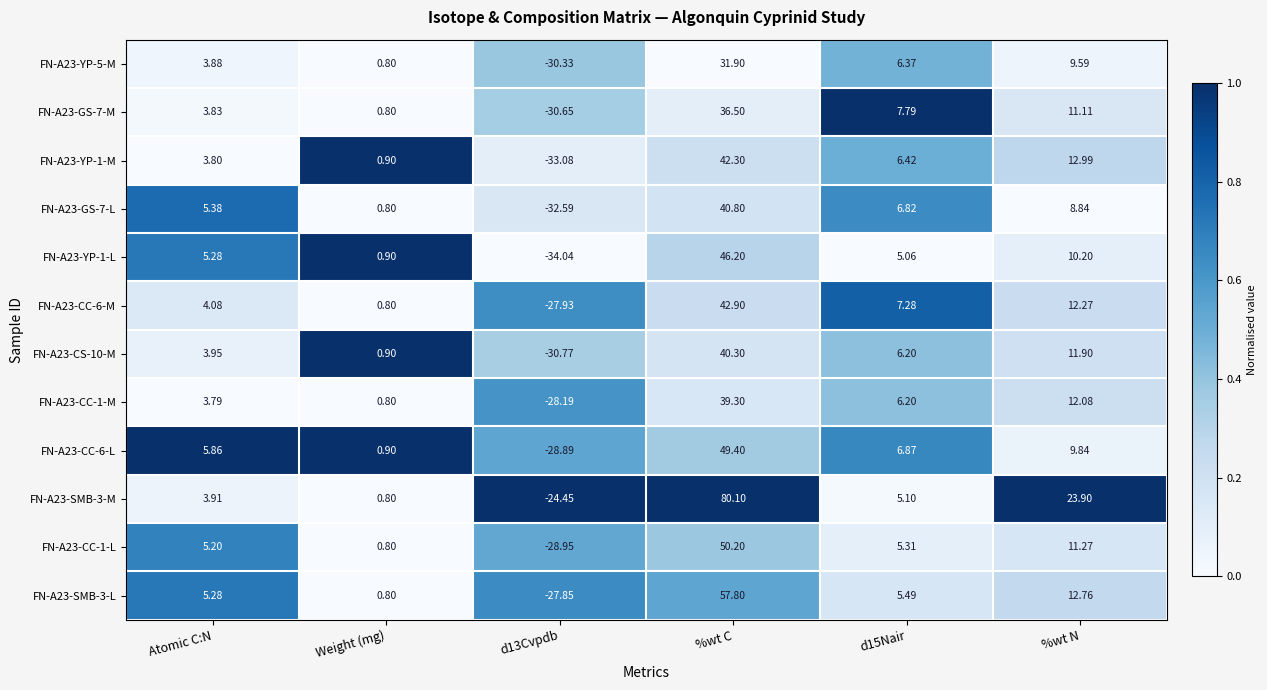

Which series has the widest spread of values?

FN-A23-SMB-3-M